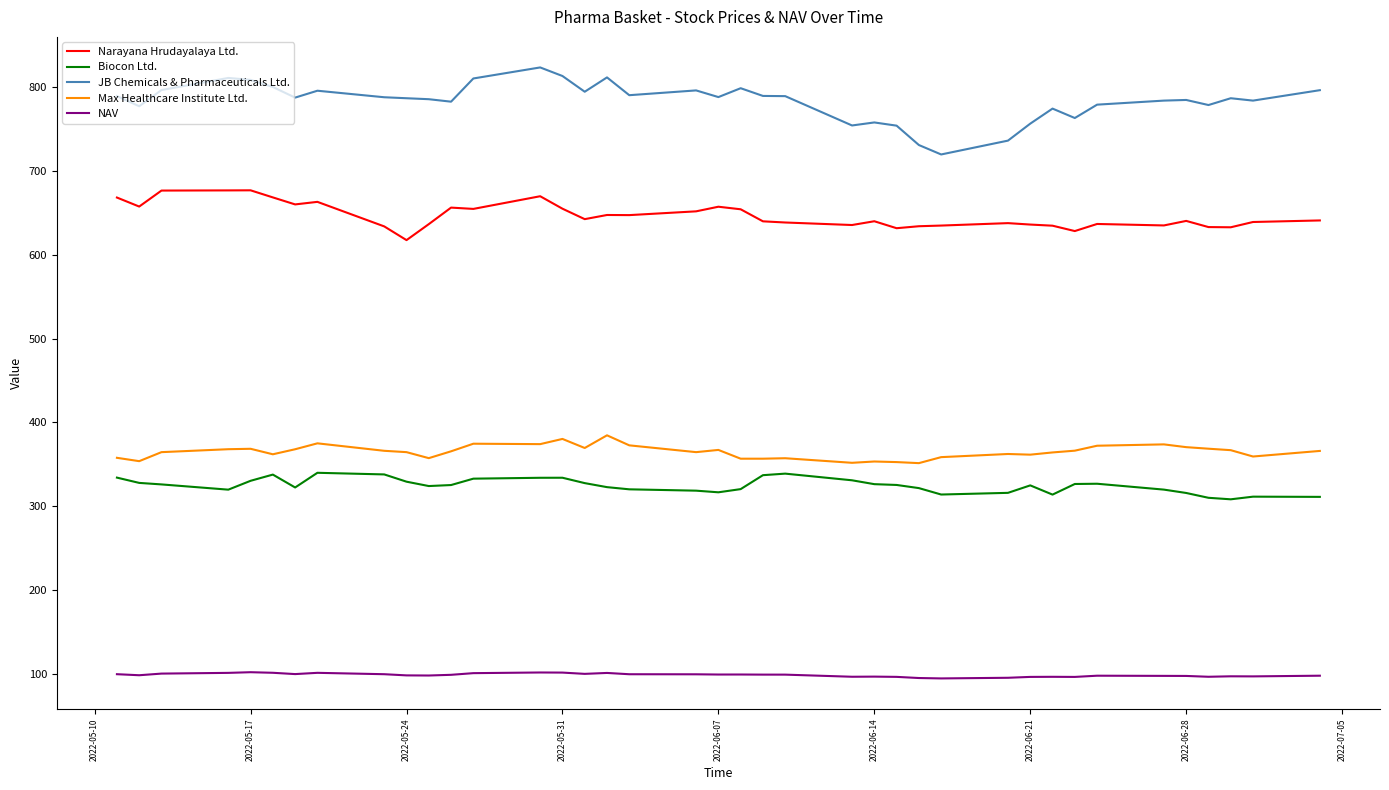

How many categories are shown in the chart?

39